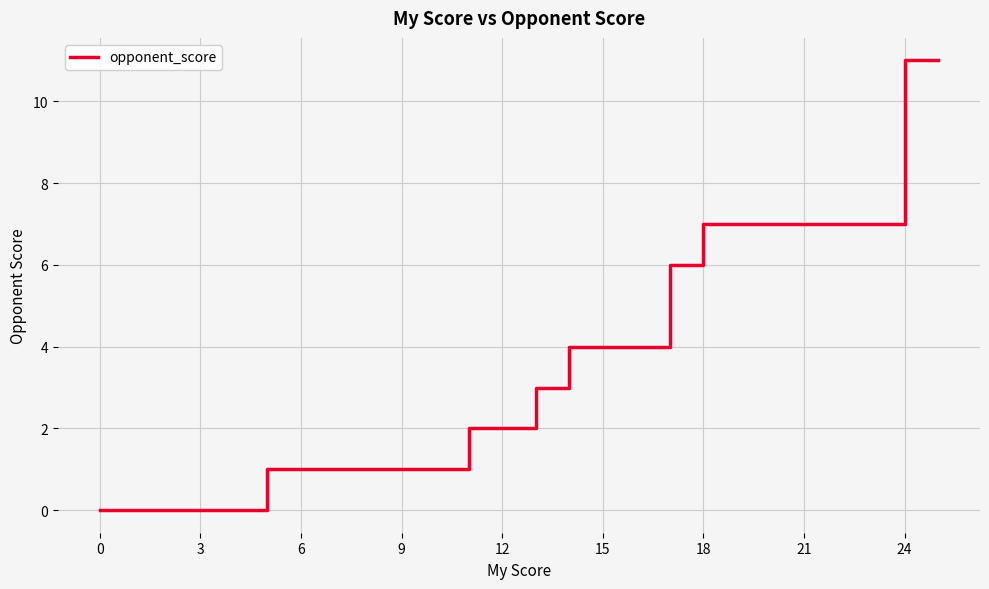

Does the chart display data point markers on the line(s)?

No